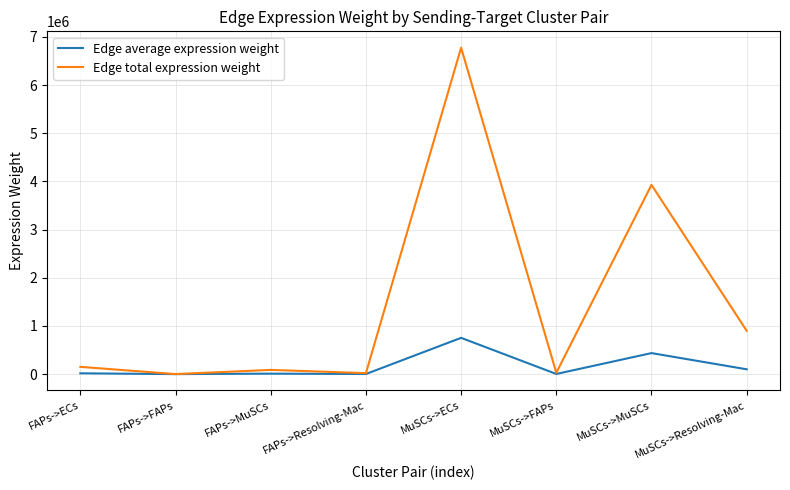

True or false: Edge total expression weight has more than 2 interior local peaks.

True